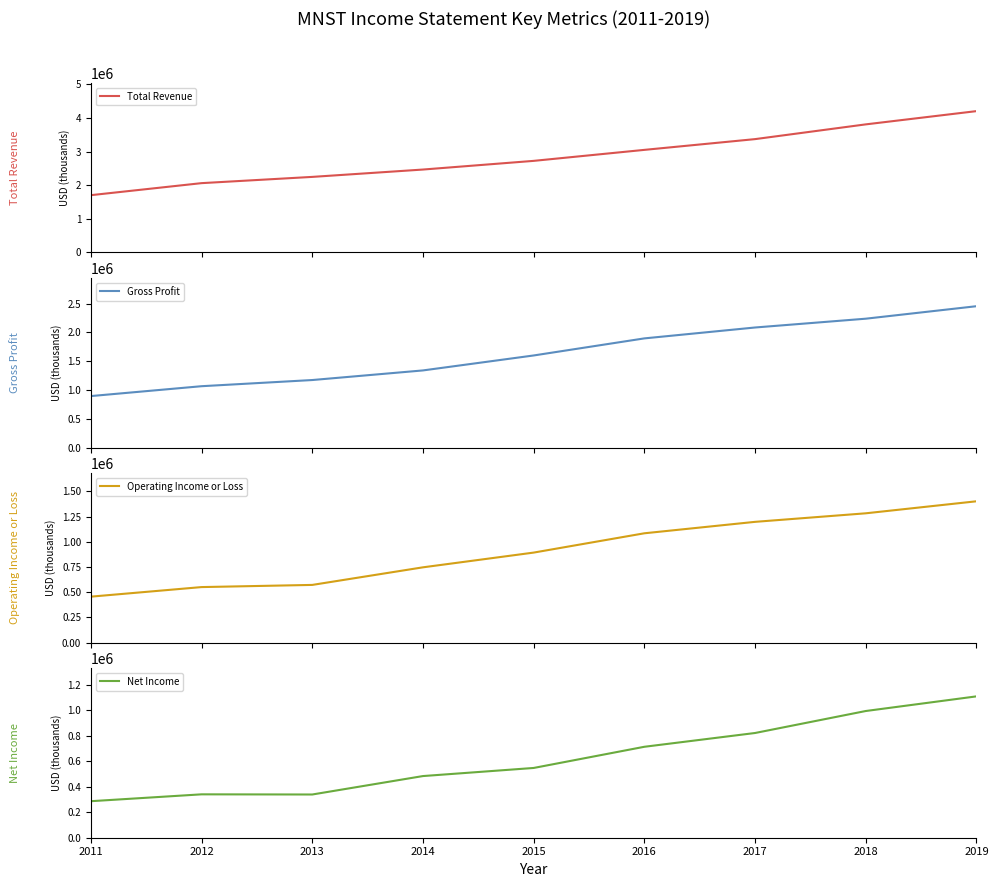

Is the value of Gross Profit at 2015 greater than the value of Total Revenue at 2014?

No